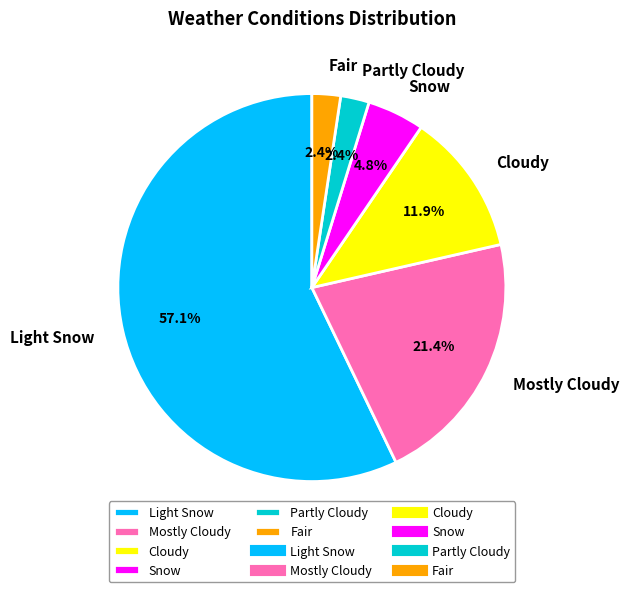

How much of the chart is everything except Light Snow?

42.9%